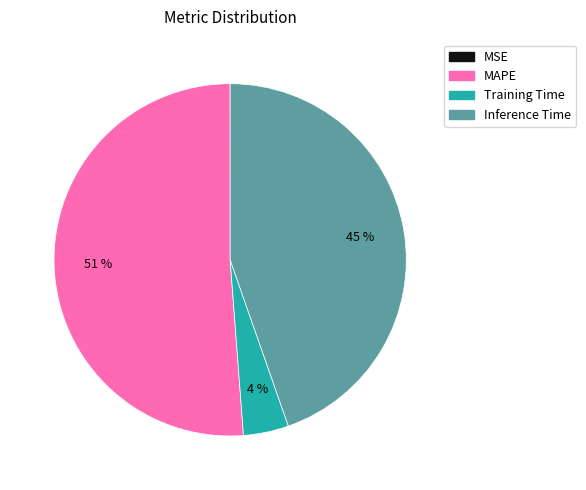

Is it true that MAPE is 40% of the pie?

False